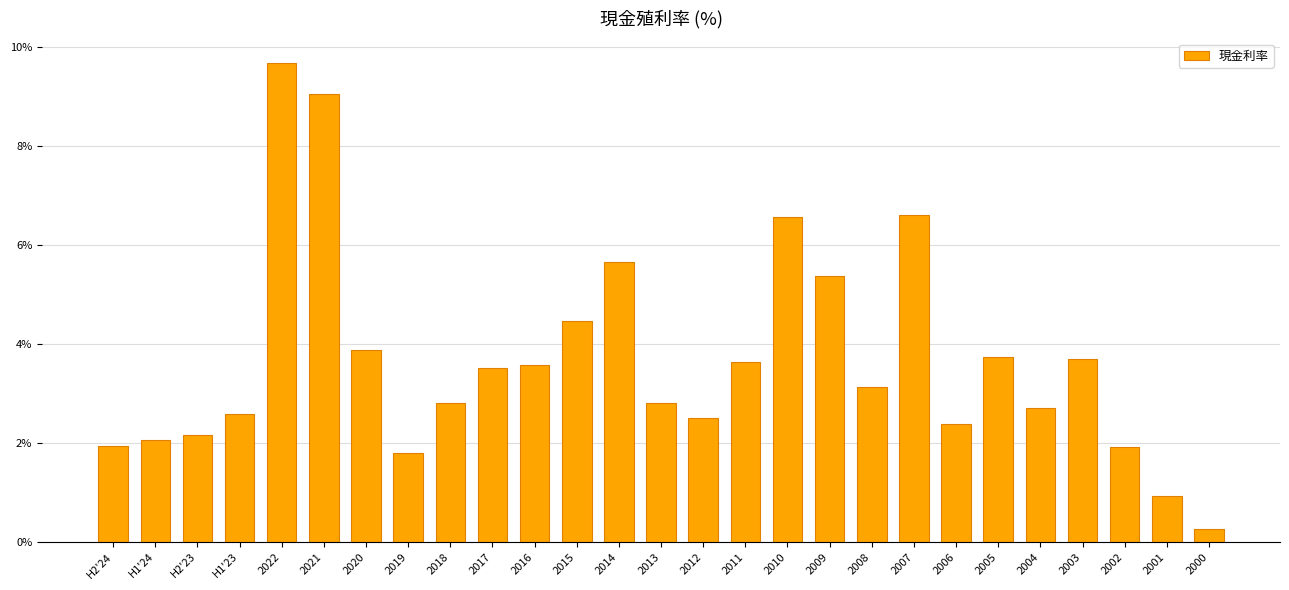

What position from the left is 2022?

5